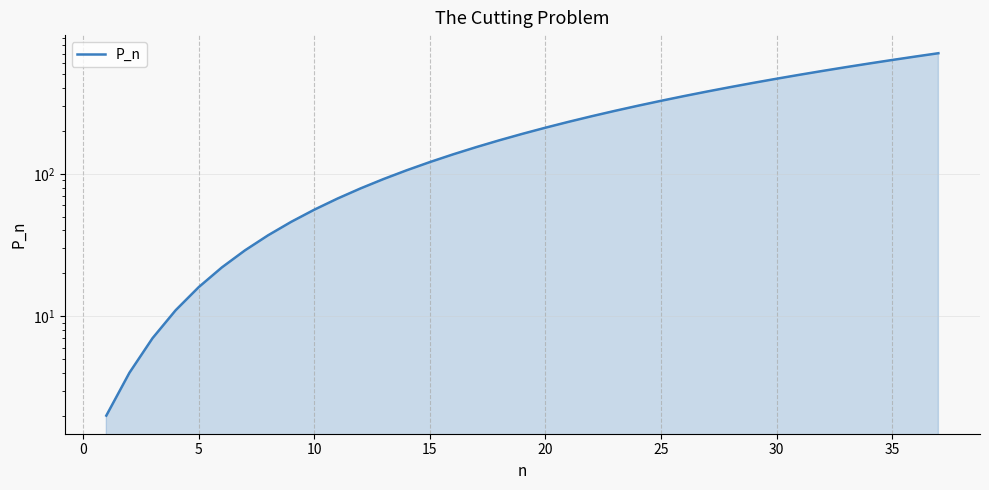

What is the difference between the values at 0 and 25?

348